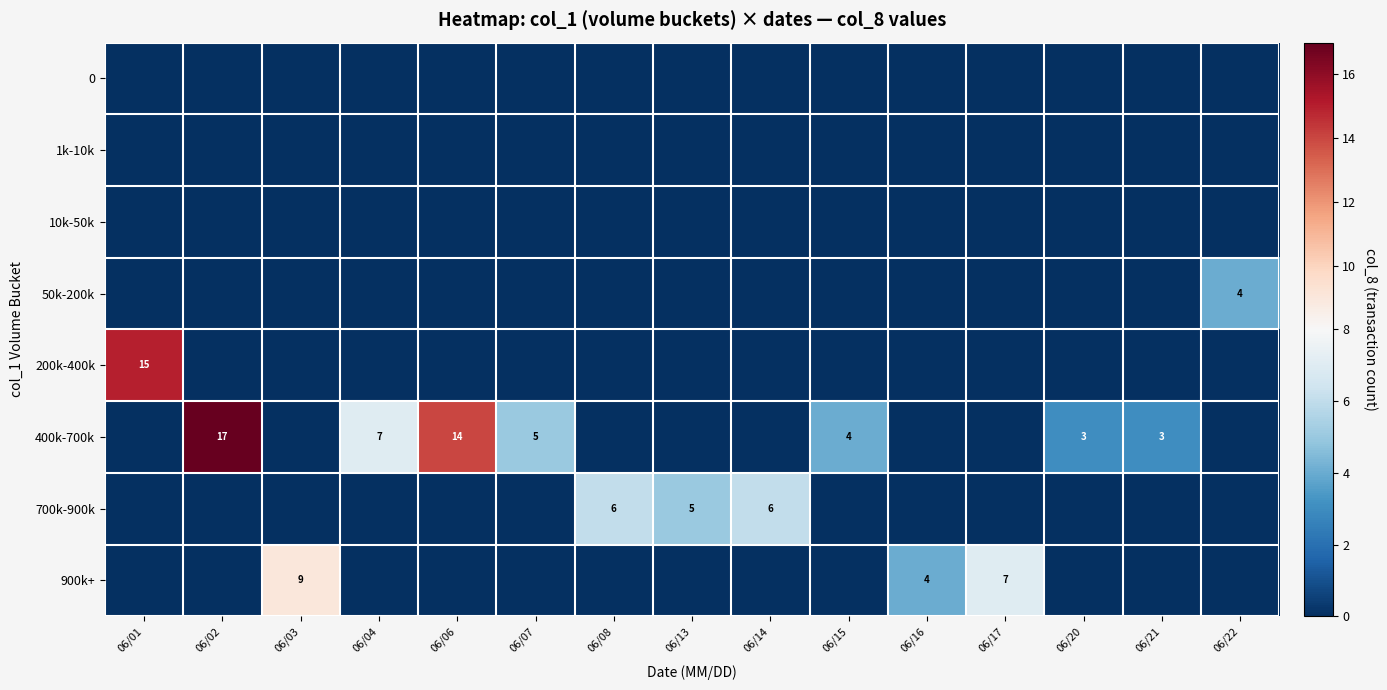

Is it true that 700k-900k equals 9 at 06/14?

False